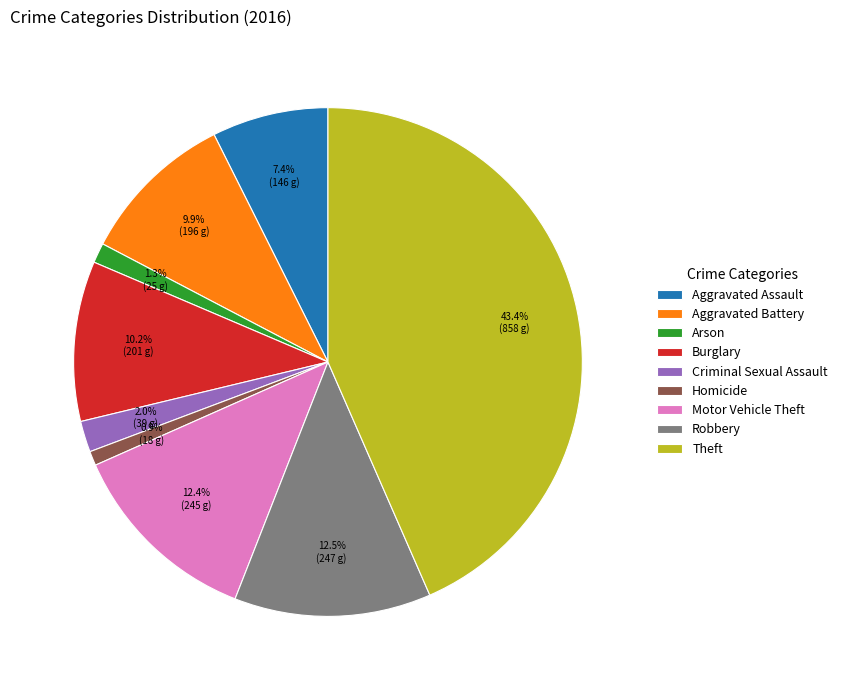

To the nearest percent, what percentage of the pie is Homicide?

1%